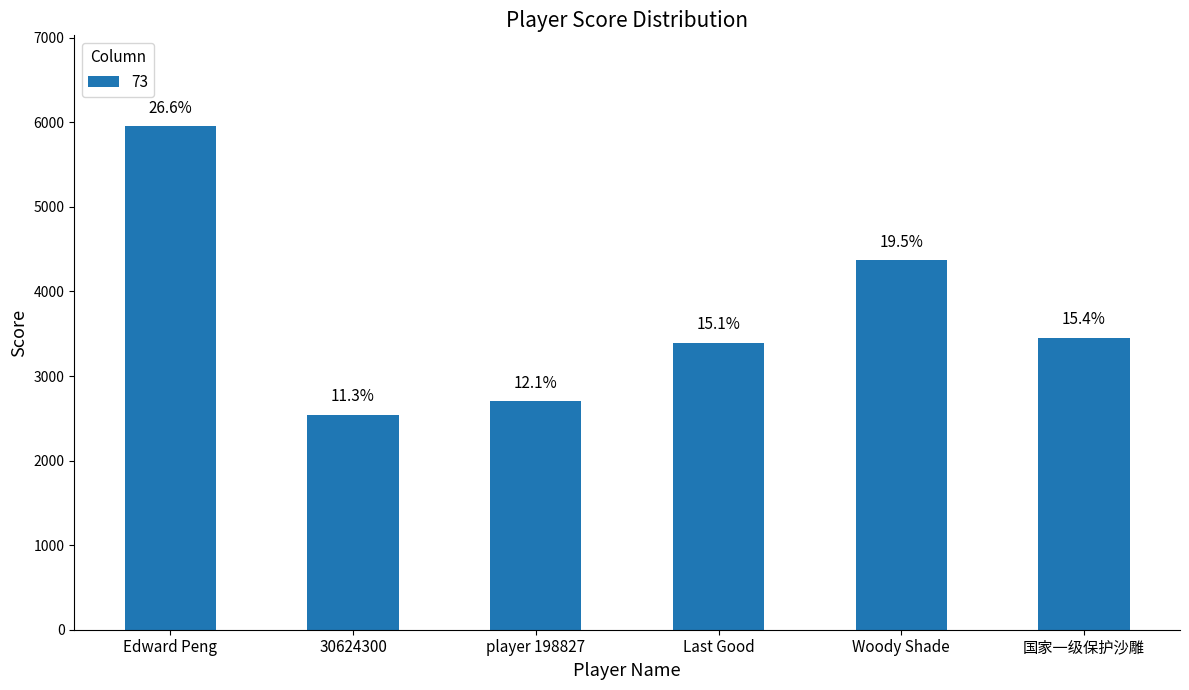

True or false: the data shows 2704 at player 198827.

True